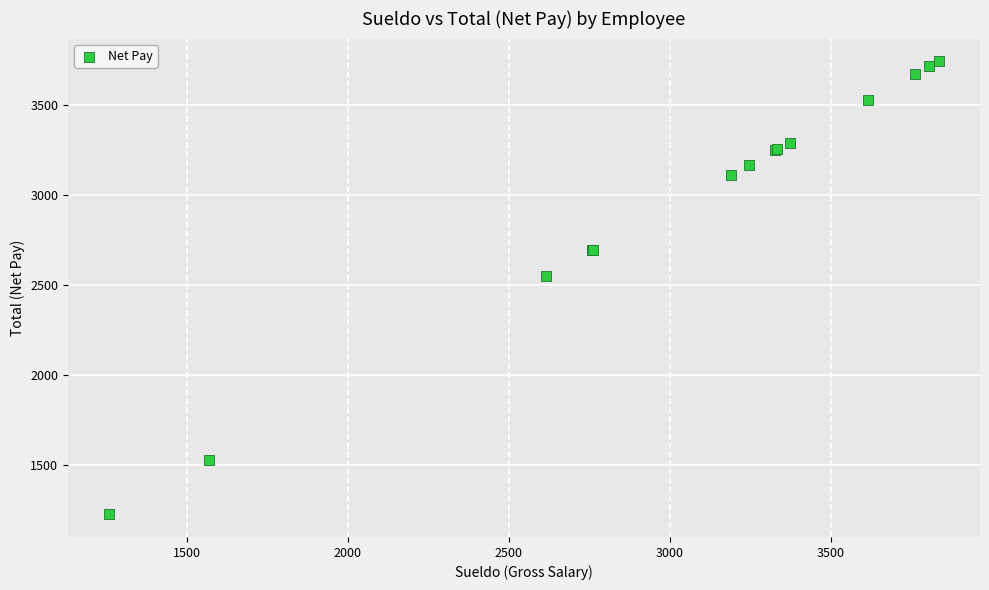

What Y value in the scatter plot is closest to 2484?

2552.4